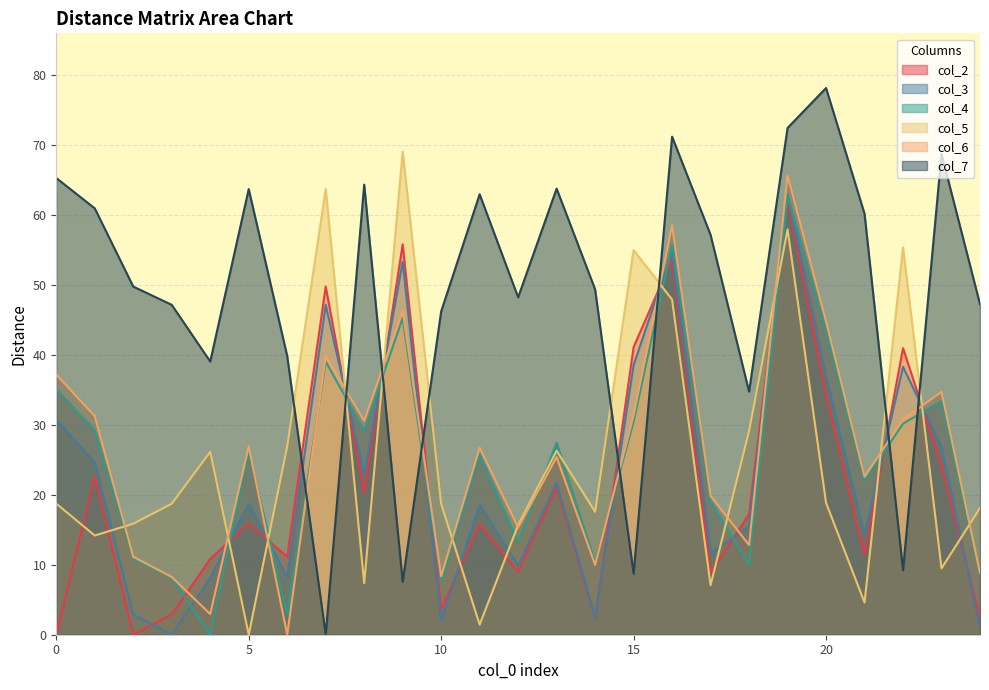

Reading left to right, list all the values displayed in this chart.

col_2: 0.0	22.6	0.0	2.9	10.8	15.8	11.1	49.7	20.3	55.7	3.6	15.8	8.9	21.1	2.4	41.1	53.6	8.8	17.2	62.1	34.2	11.4	40.9	24.1	2.5
col_3: 30.7	24.6	2.9	0.0	8.1	18.7	8.2	47.1	22.9	53.2	2.0	18.6	9.8	21.7	2.4	38.5	54.8	11.6	15.5	62.9	36.9	14.3	38.3	26.8	1.1
col_4: 35.1	29.2	10.8	8.1	0.0	26.1	3.0	39.0	29.1	45.3	7.5	25.8	13.2	27.4	10.3	30.4	55.7	19.1	10.0	62.7	43.5	22.0	30.1	33.4	8.3
col_5: 18.7	14.2	15.8	18.7	26.1	0.0	26.9	63.6	7.4	69.0	18.7	1.4	15.7	26.3	17.6	54.9	47.9	7.1	29.1	57.9	18.8	4.6	55.3	9.5	18.1
col_6: 37.2	31.2	11.1	8.2	3.0	26.9	0.0	39.8	30.6	46.3	8.3	26.7	15.3	25.4	10.0	31.4	58.5	19.8	12.8	65.6	44.8	22.6	30.7	34.7	8.8
col_7: 65.2	60.9	49.7	47.1	39.0	63.6	39.8	0.0	64.3	7.5	46.2	62.9	48.2	63.7	49.3	8.7	71.1	57.1	34.7	72.4	78.1	60.1	9.2	68.7	47.2